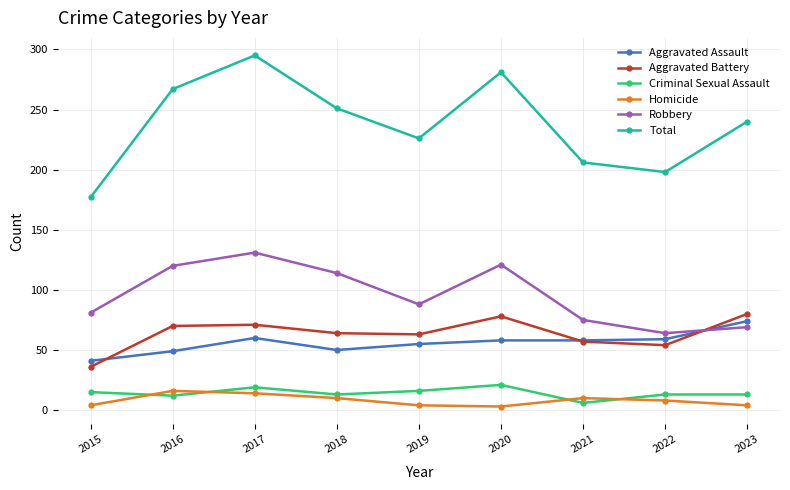

Count the number of data series in this chart.

6